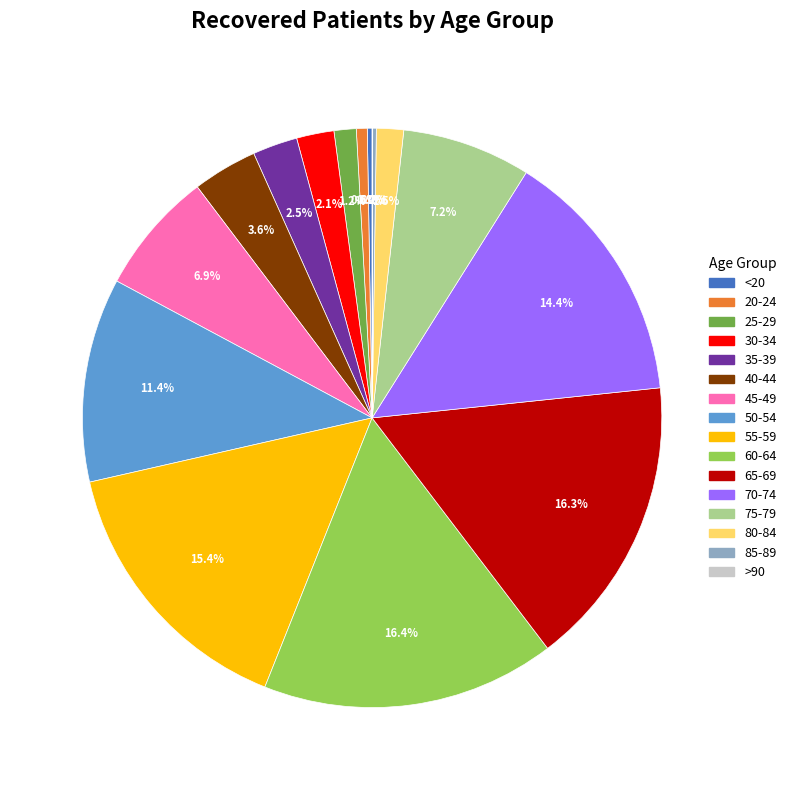

Is it true that 30-34 is 12% of the pie?

False